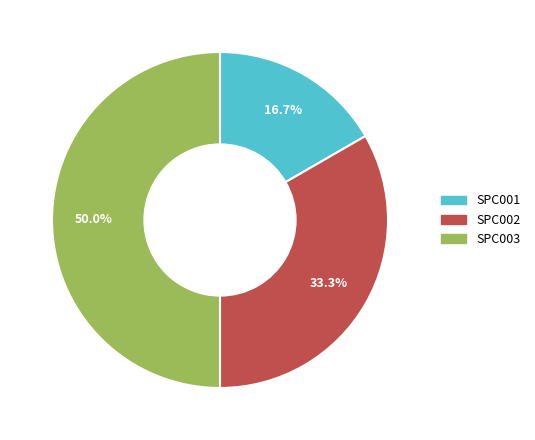

To the nearest percent, what is the average slice percentage?

33%